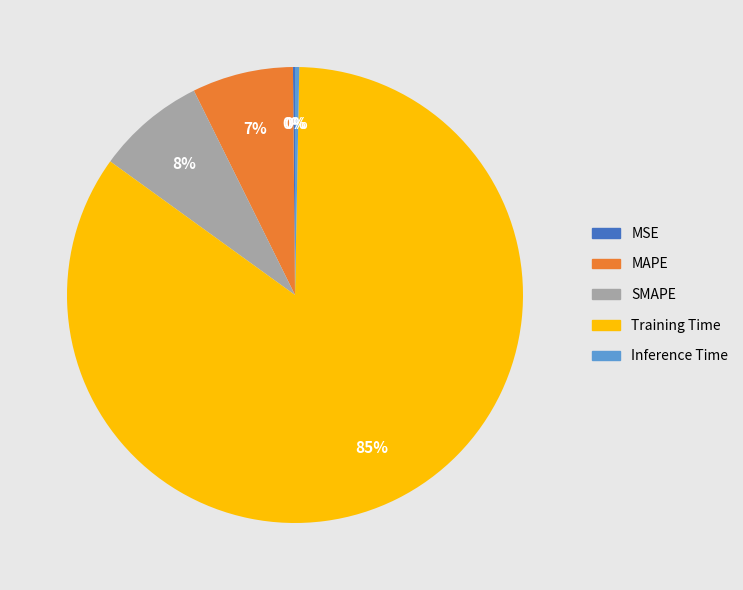

Which category has the biggest portion of the pie?

Training Time